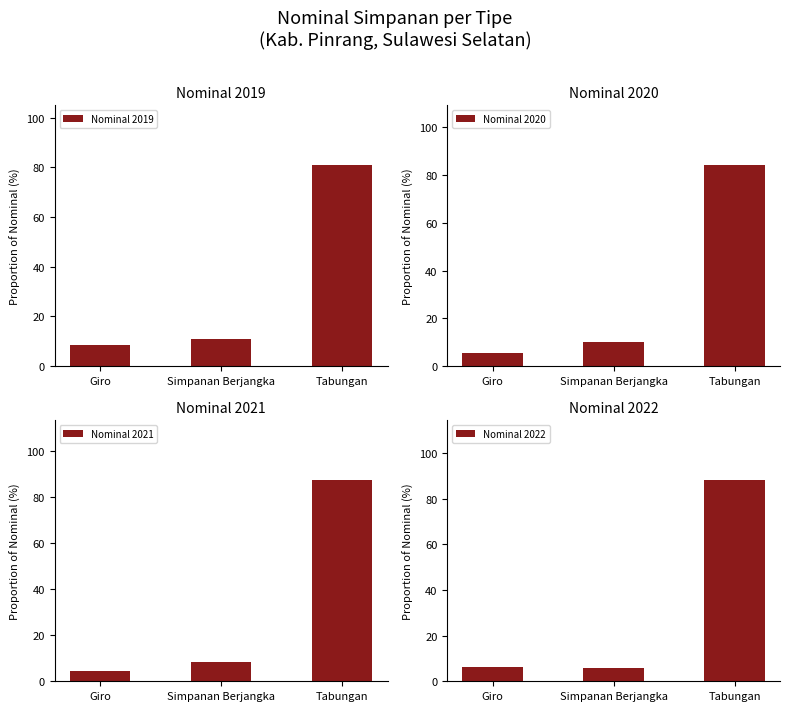

How many categories are shown in the chart?

3